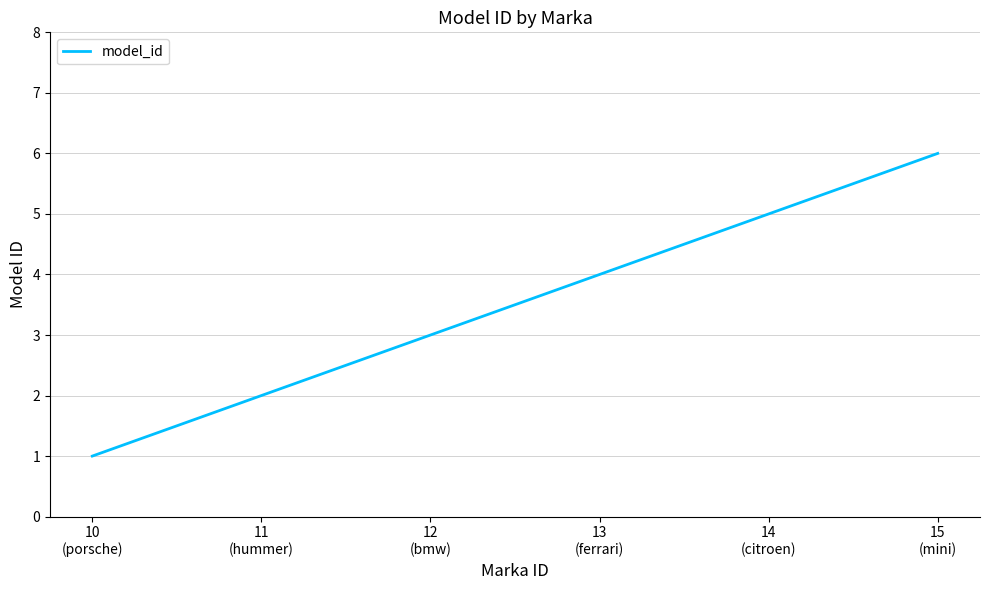

Is this an area chart (filled region under the line)?

No